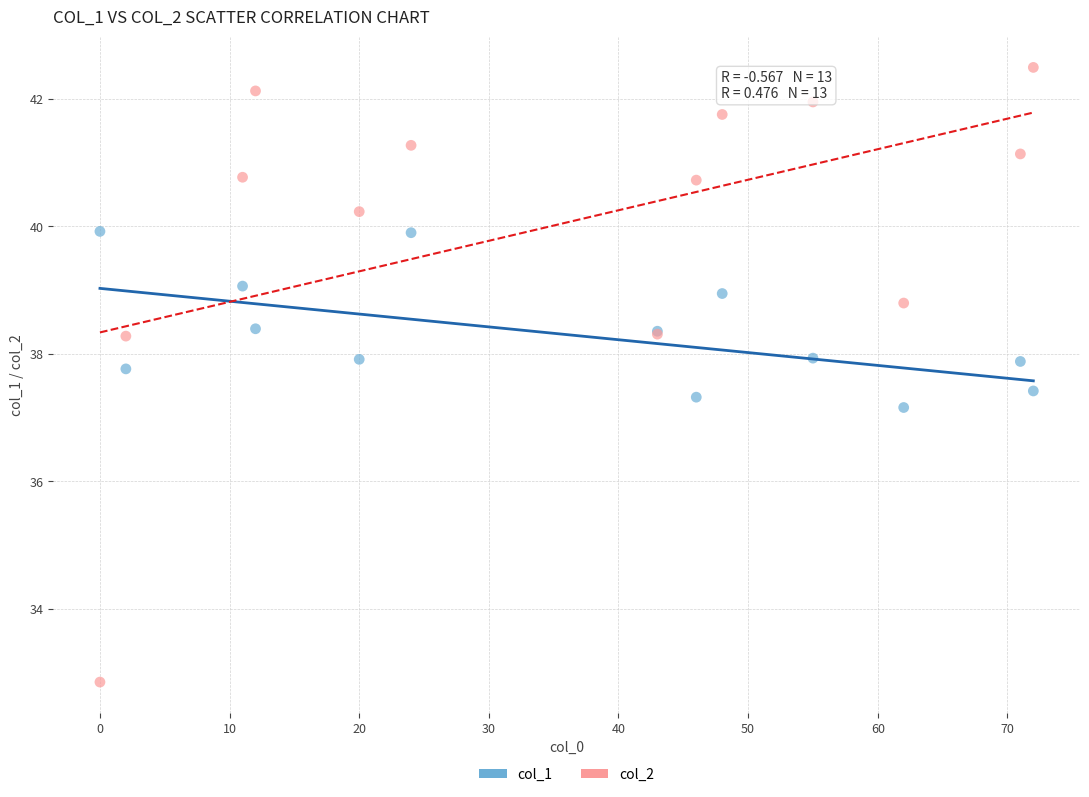

Which series reaches the maximum Y coordinate?

col_2